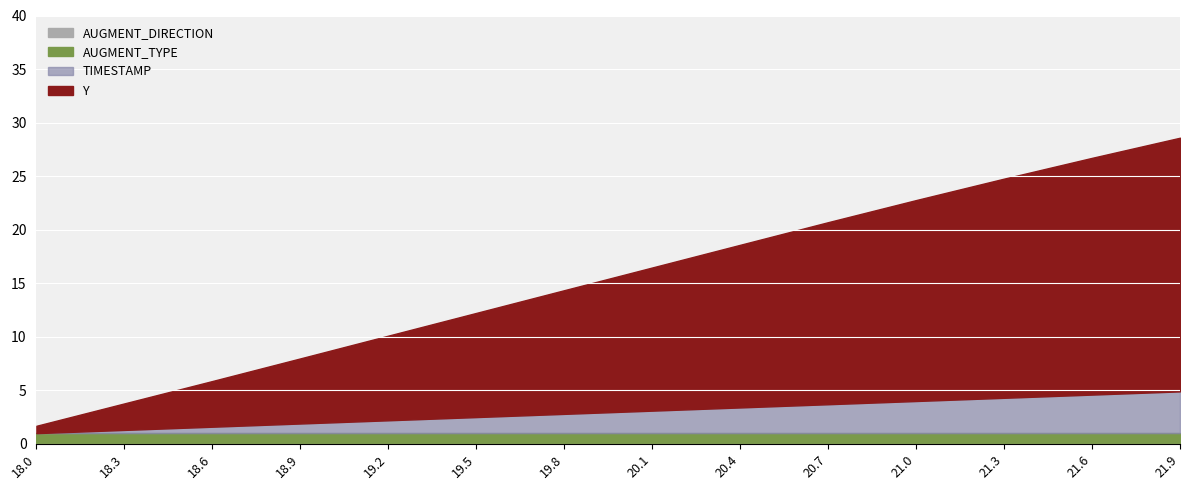

Which has a higher value, 21.6 or 19.2?

21.6